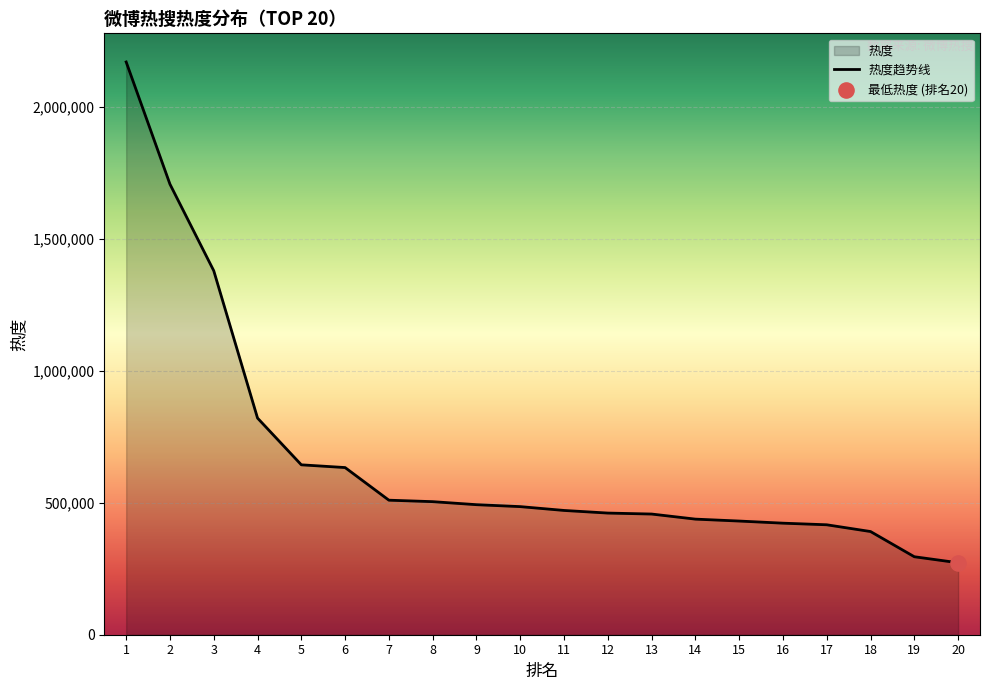

Approximately how many times larger is the value at 9 compared to 11?

1.0